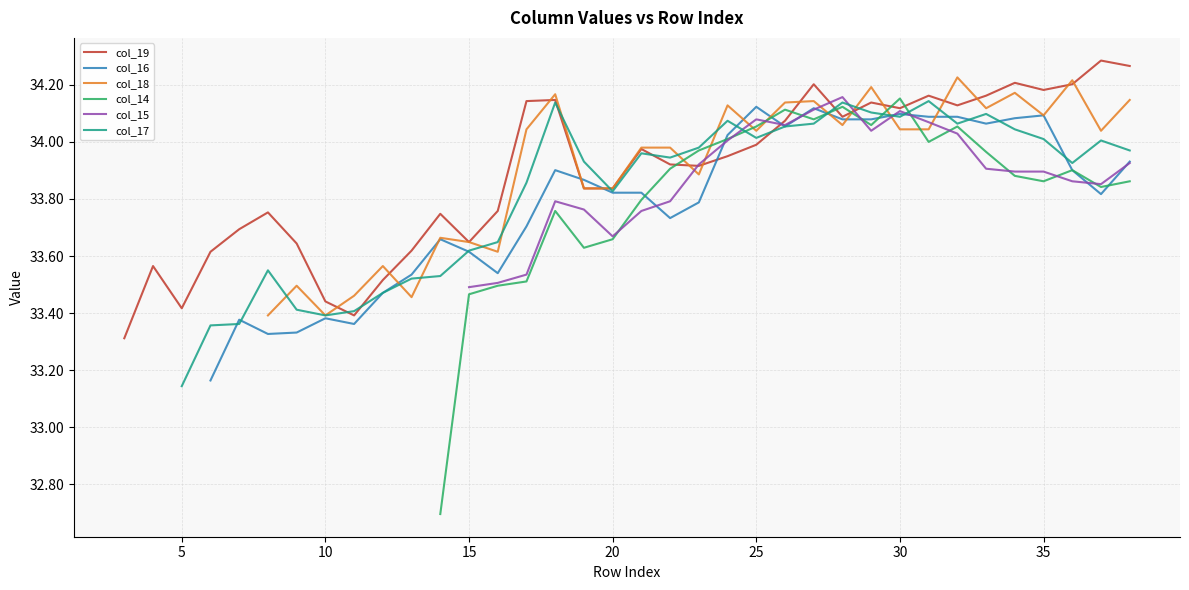

What is the difference between the col_18 values at 21 and 12?

0.4